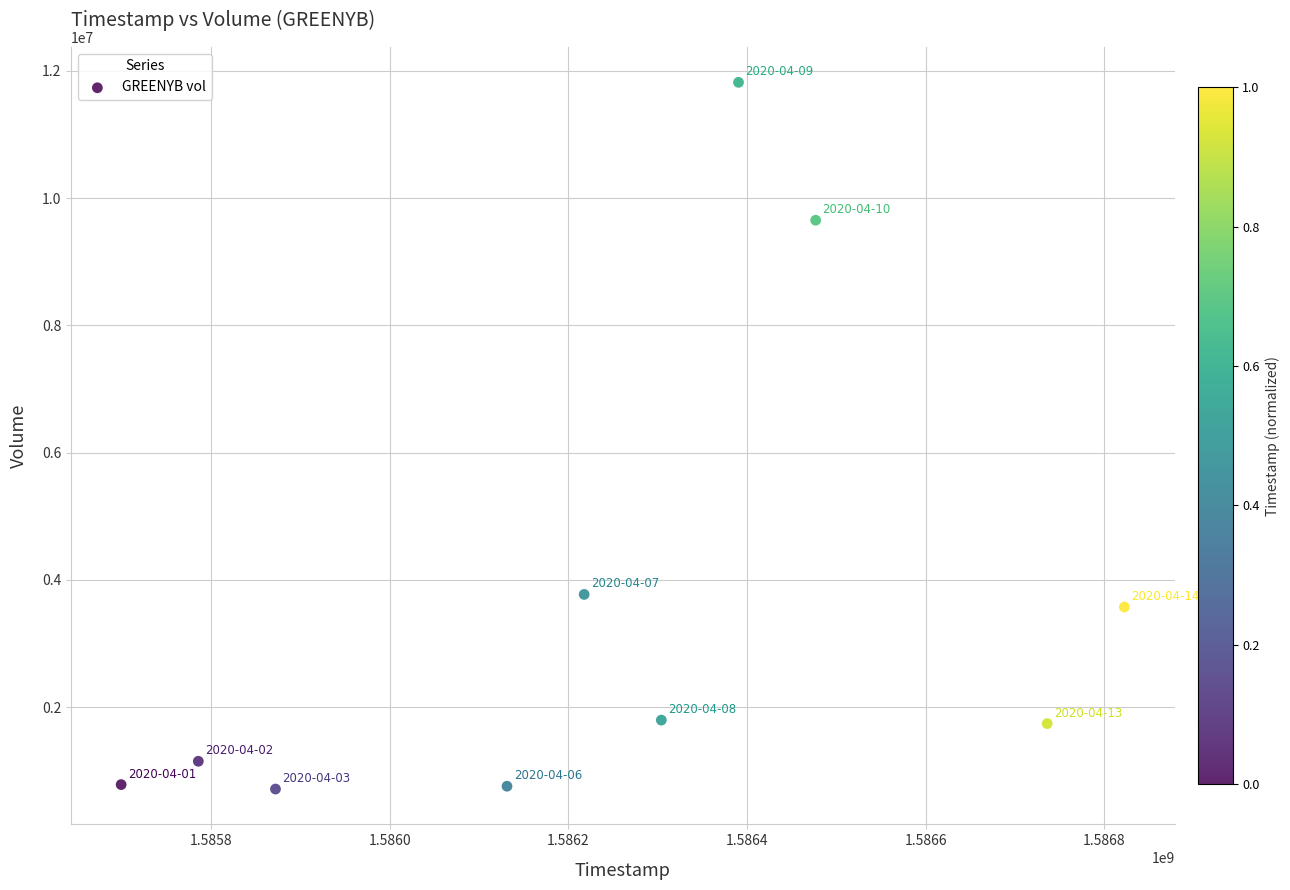

What Y value in the scatter plot is closest to 6266800?

3771300